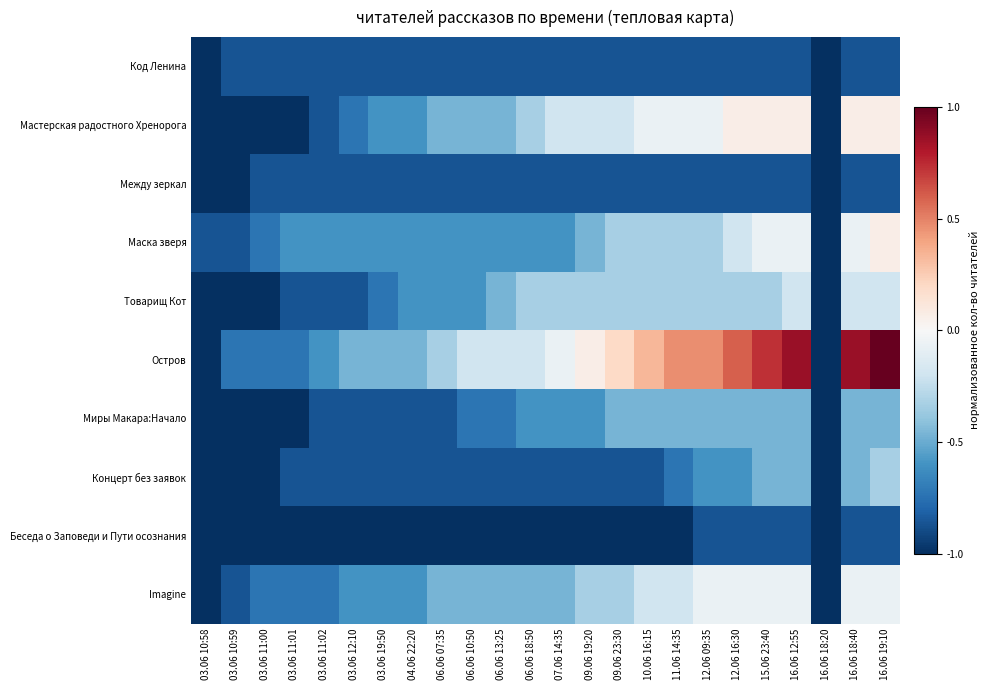

Which label corresponds to the largest value in the chart?

16.06 19:10